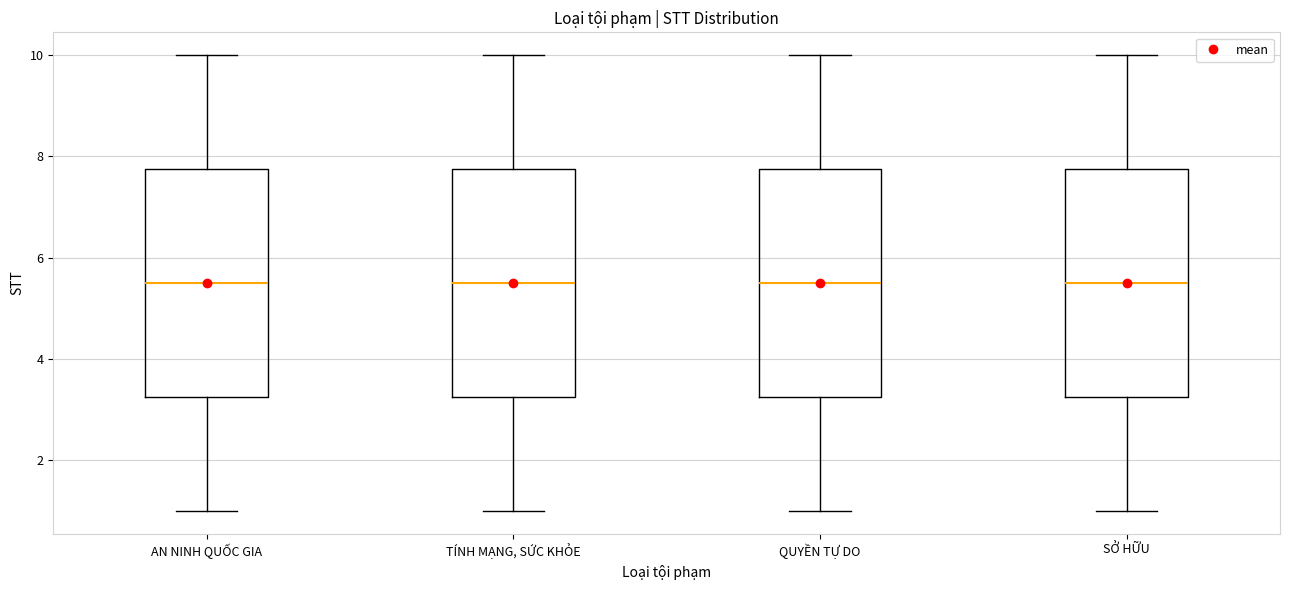

Where is the lower edge of the box for AN NINH QUỐC GIA on the y-axis? The values are not printed on the chart, so give them approximately, as read against the axis.

3.2